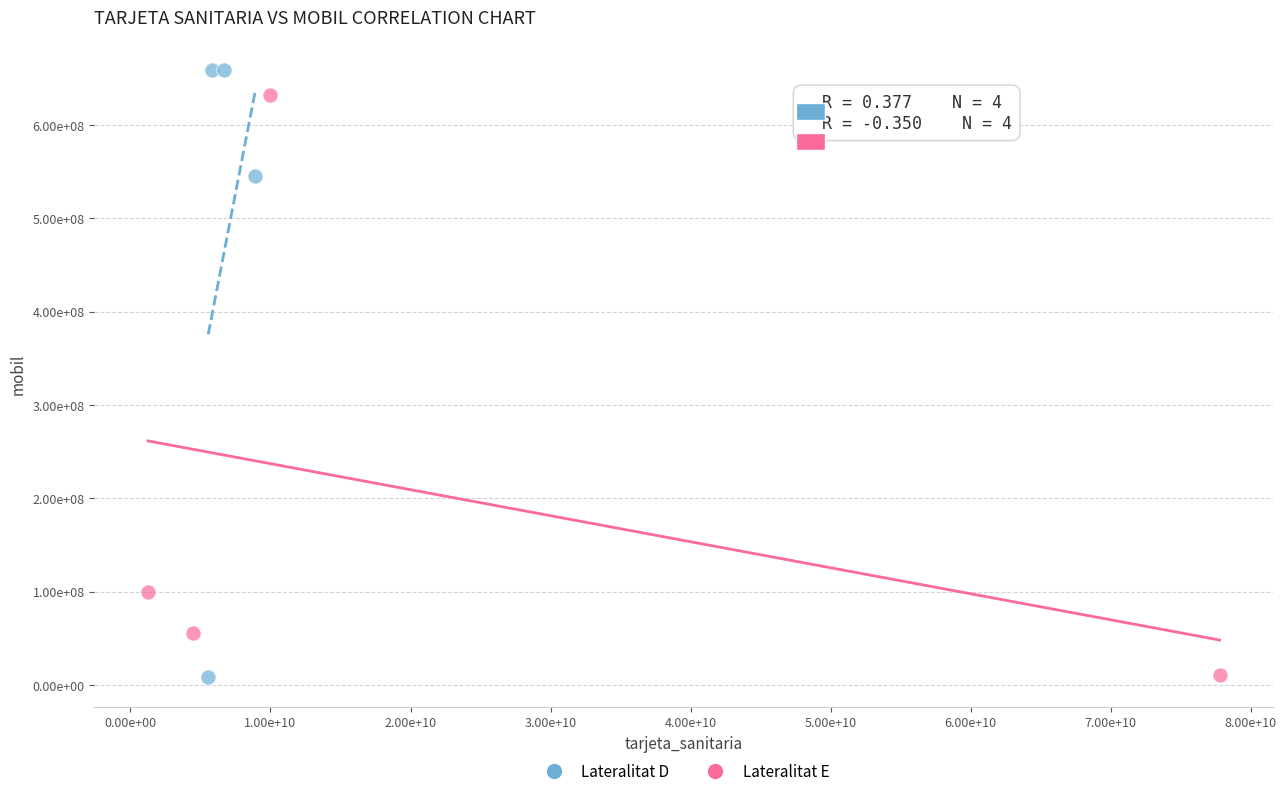

Which series has the widest spread of Y values?

Lateralitat D